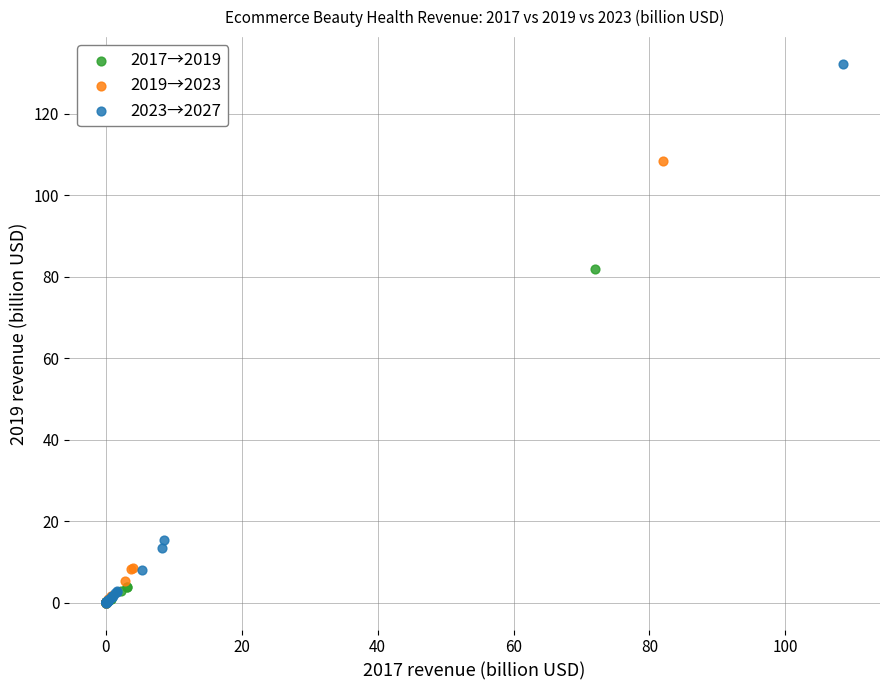

Which series has the largest Y range (max minus min)?

2023→2027